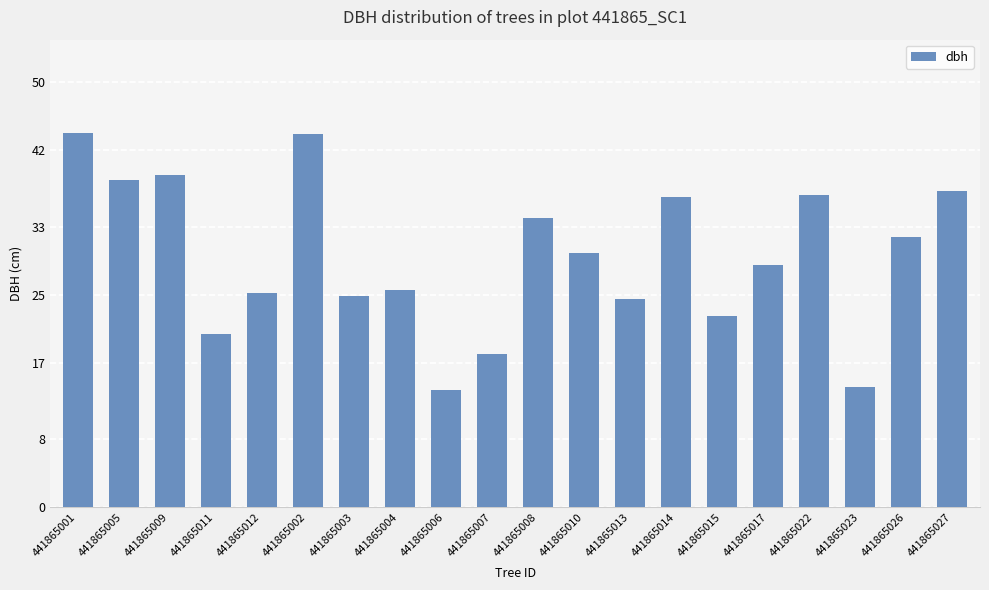

How many values exceed 29?

10